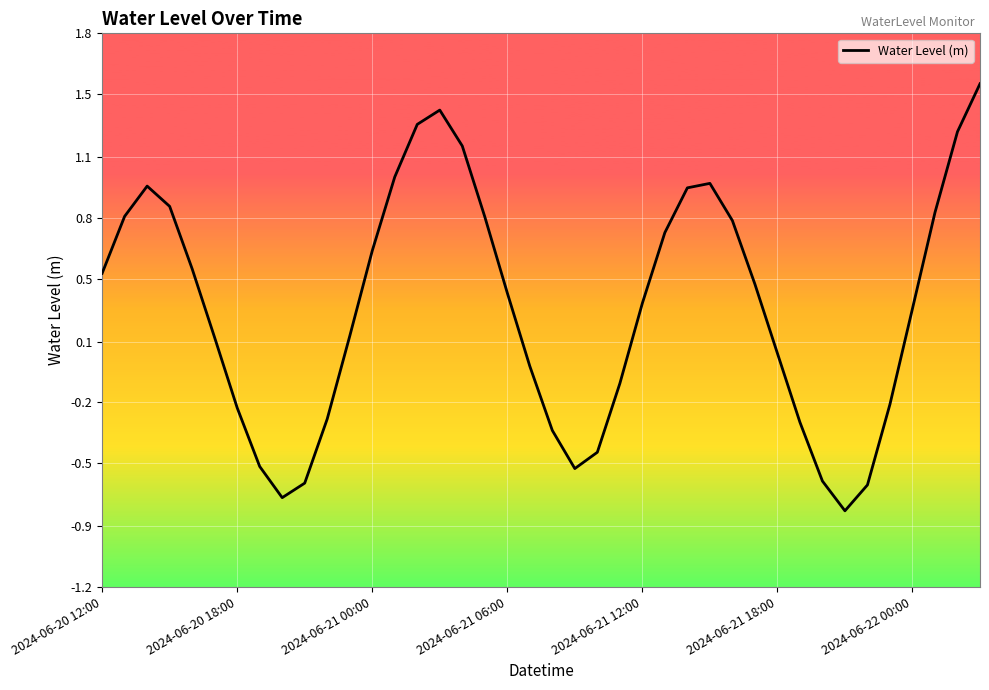

What is the minimum value shown in the chart?

-0.8